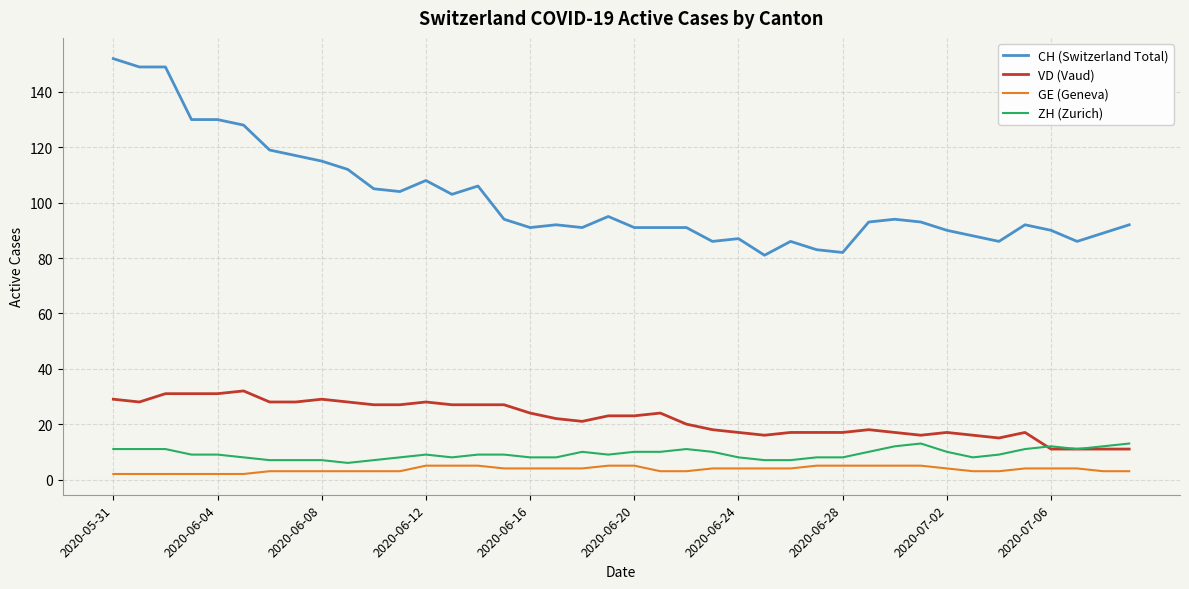

True or false: ZH (Zurich) and CH (Switzerland Total) cross at least once.

False